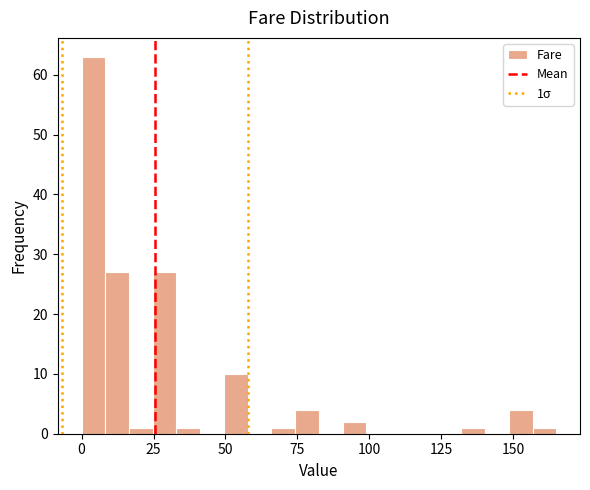

Read against the x-axis, roughly where is the centre of the tallest bar?

5